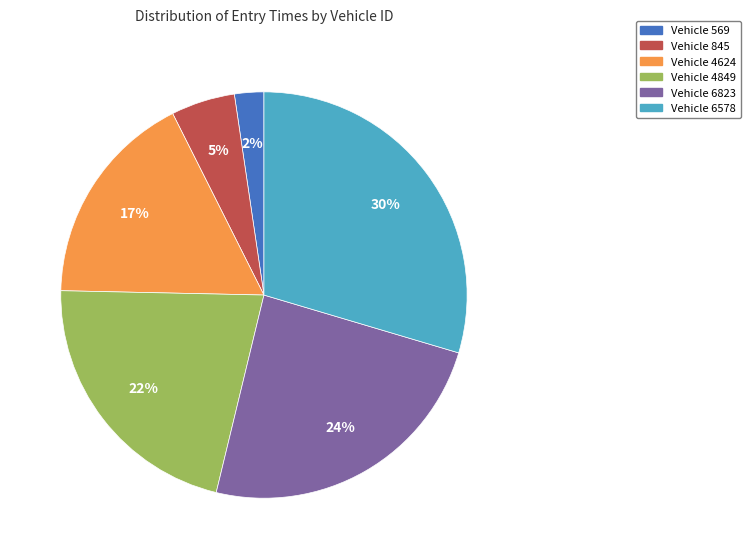

Is there a majority slice in this chart?

No